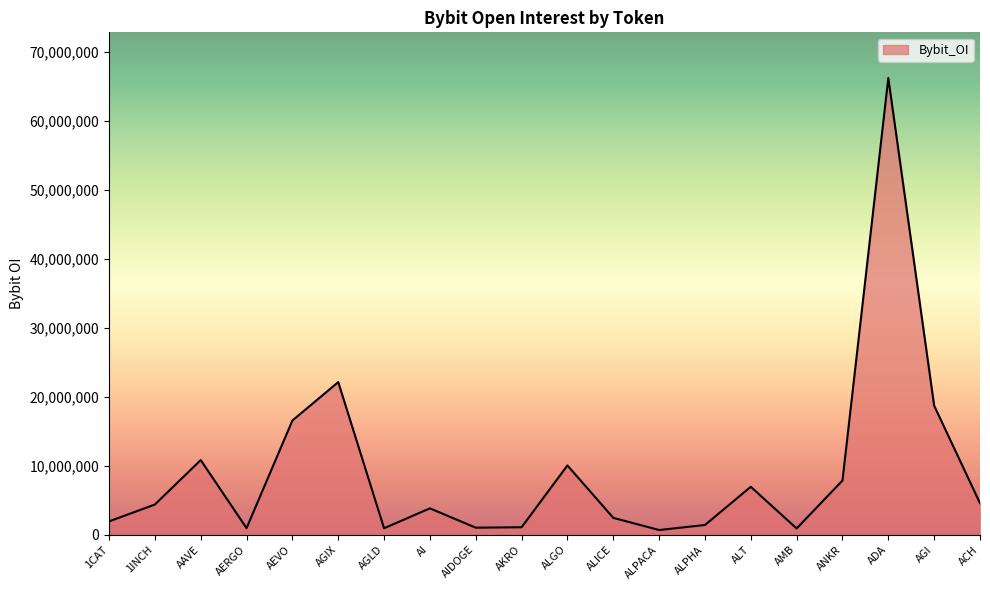

The chart shows a value of 7861976 at ANKR. True or false?

True